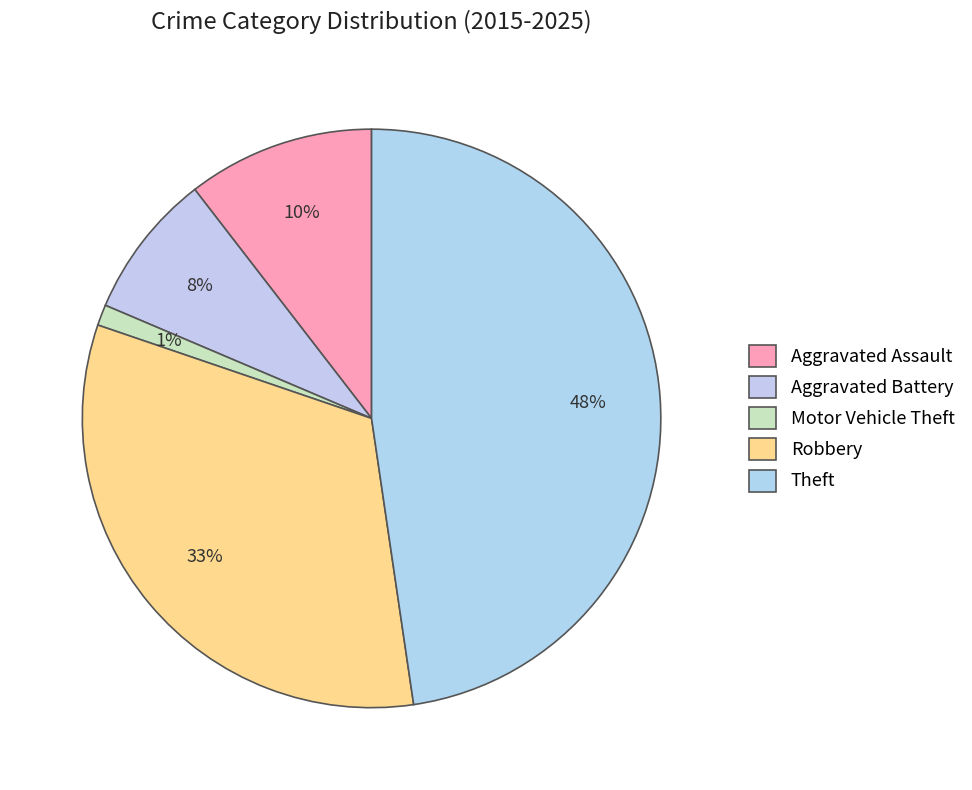

Between Theft and Motor Vehicle Theft, which is larger?

Theft